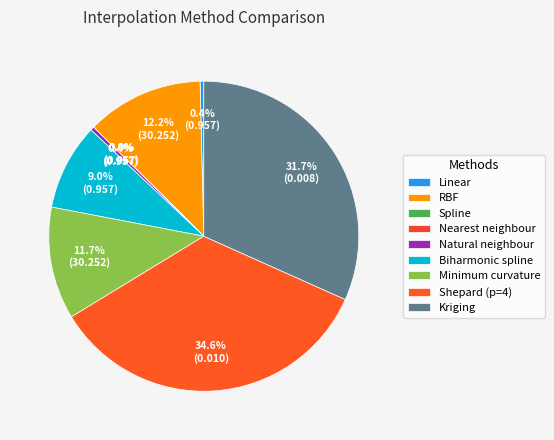

Does Natural neighbour account for over 50% of the chart?

No